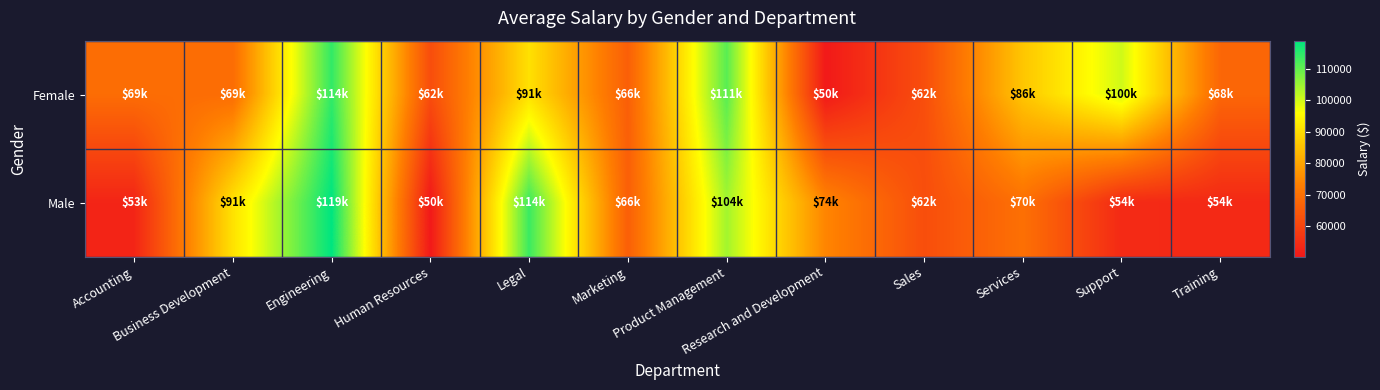

Which series has the largest range (max minus min)?

Male